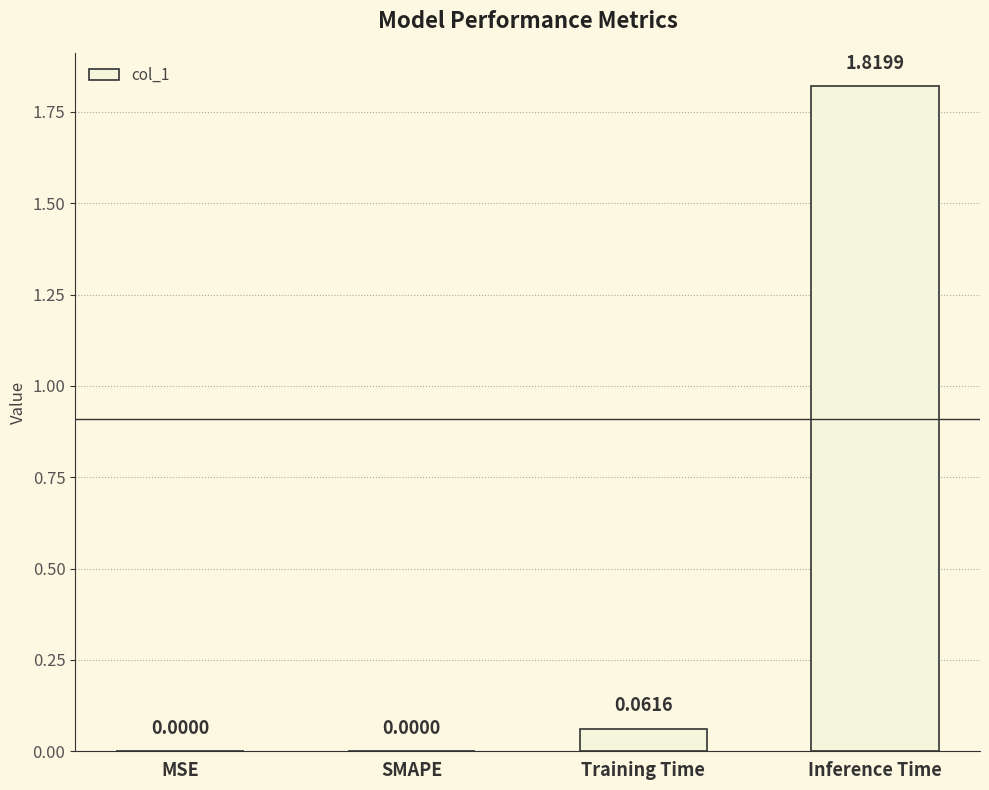

At which category does the chart reach its peak across all series?

Inference Time